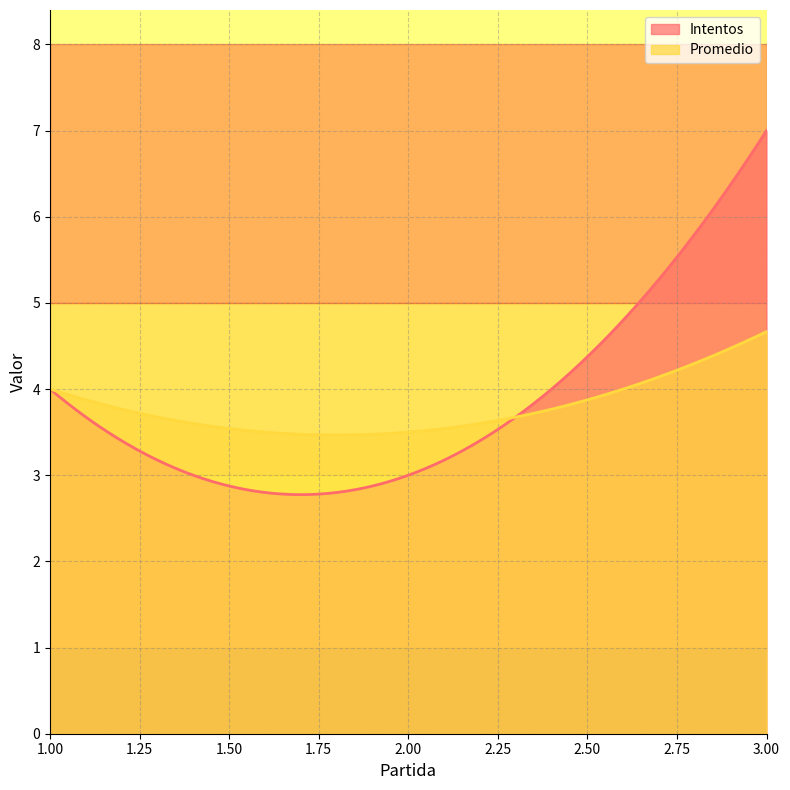

List the series in order of their peak value, highest first.

Intentos, Promedio